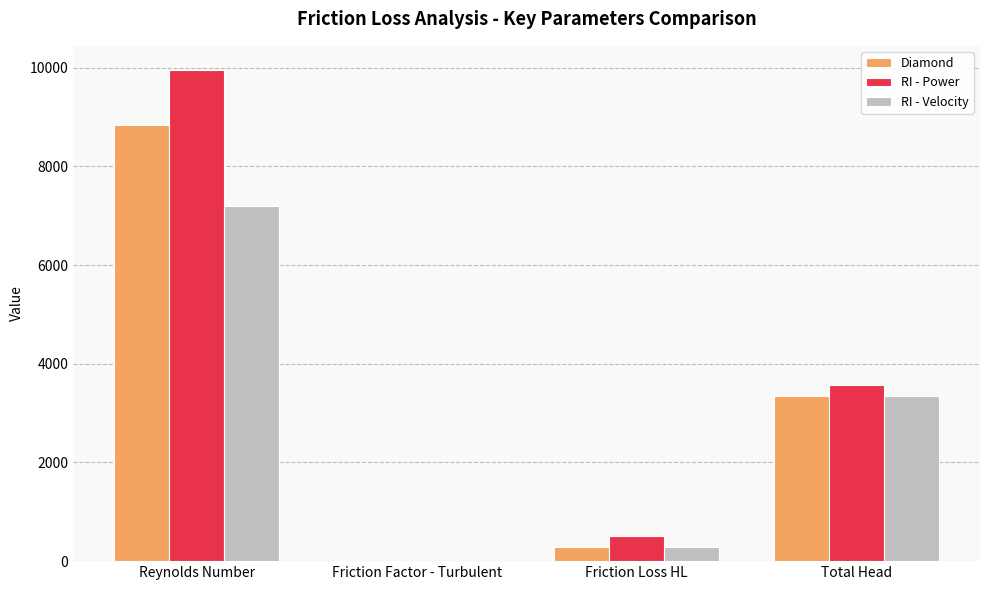

Where does the Diamond series first go above 3341?

Reynolds Number